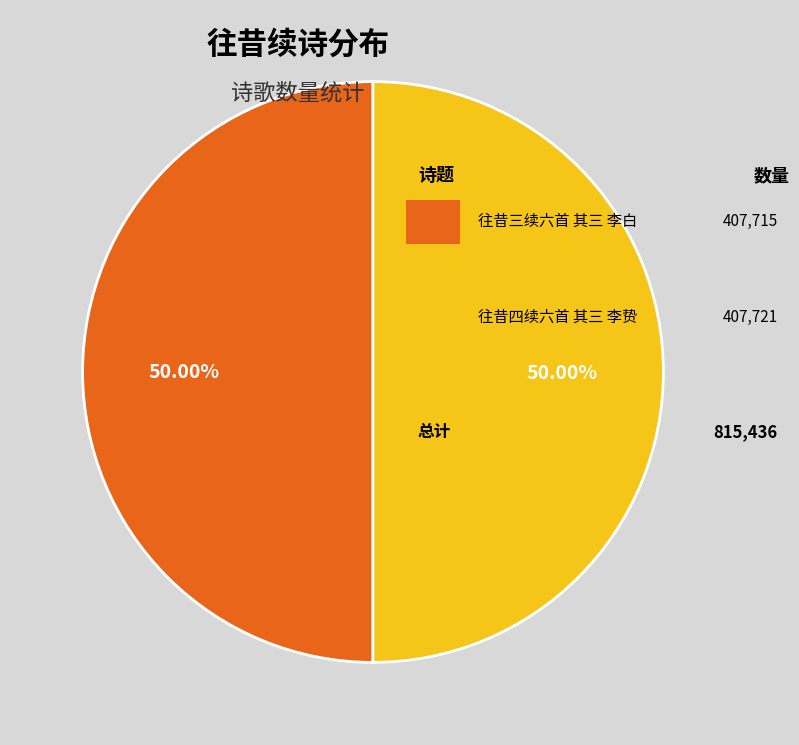

How many segments does this pie chart have?

2